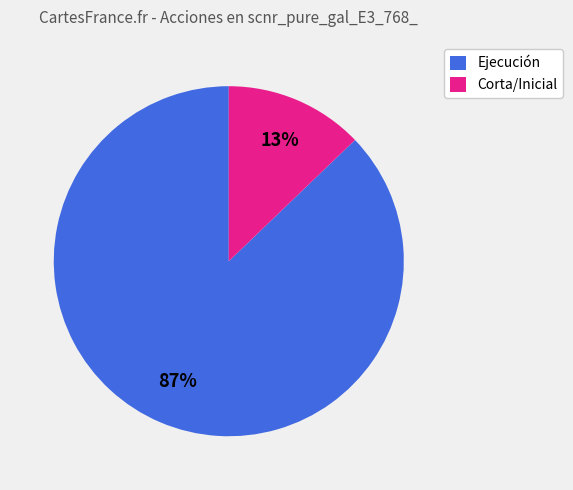

Is the sum of Ejecución and Corta/Inicial greater than half?

Yes